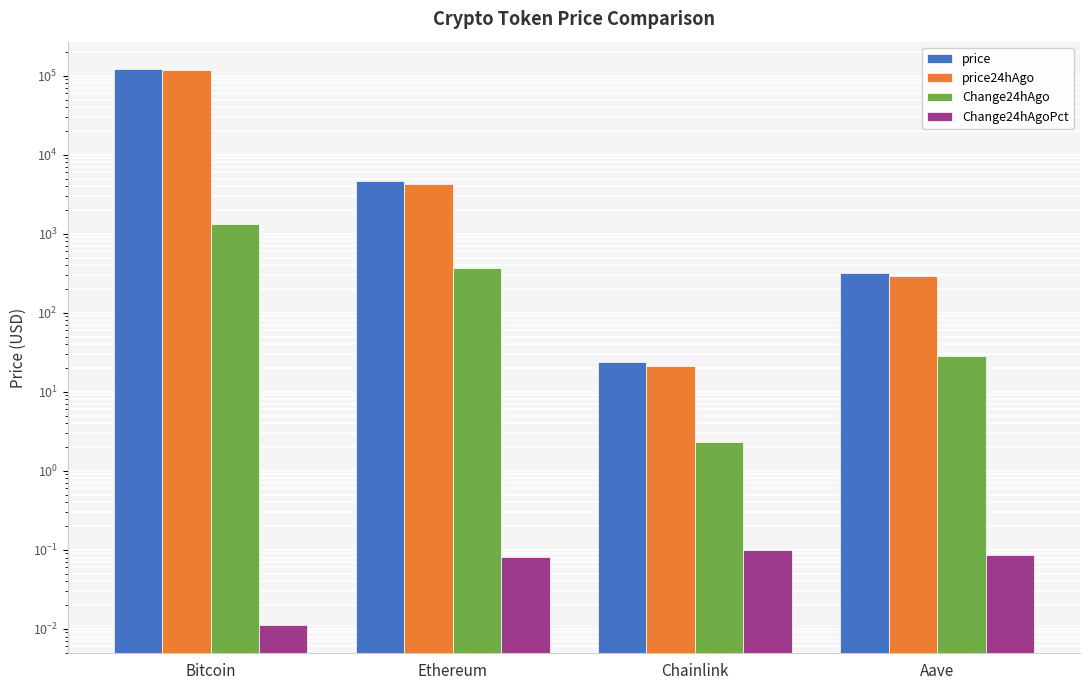

What is the minimum value for price?

23.5